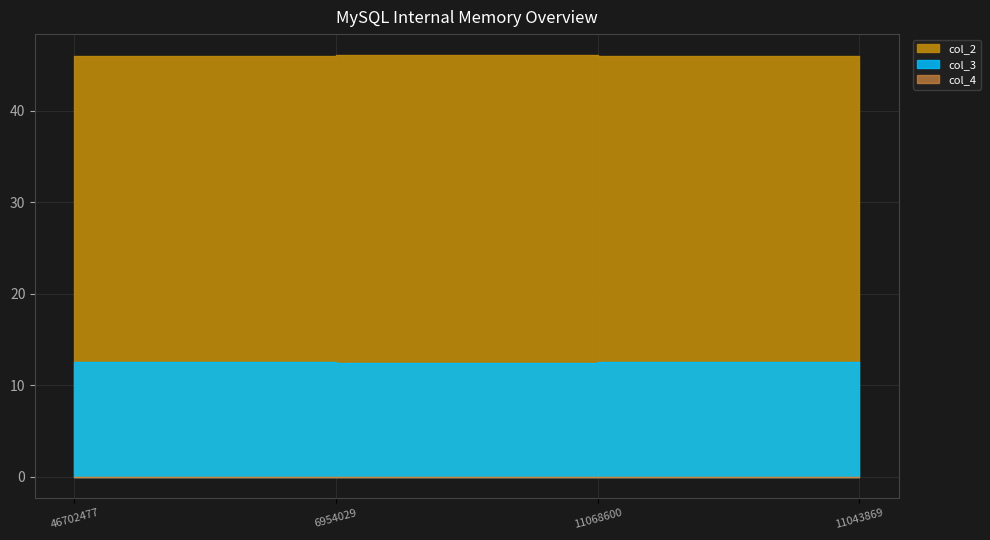

At 11068600, list the series in order from largest to smallest.

col_2, col_3